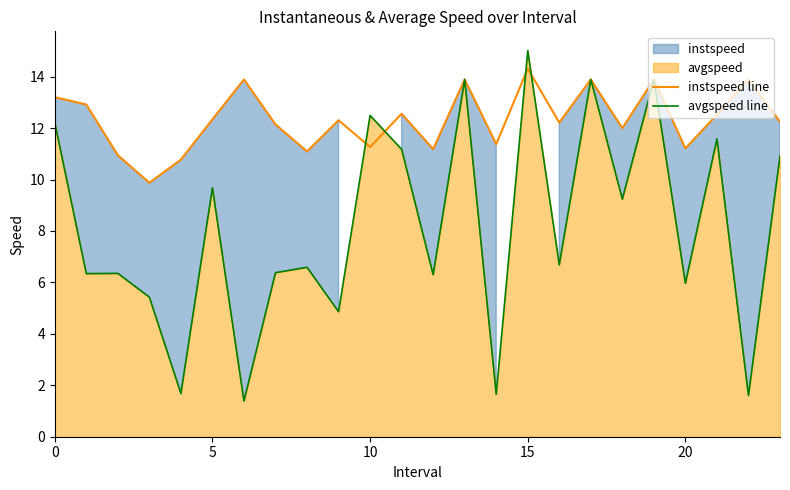

What is the minimum value shown in the chart?

1.4